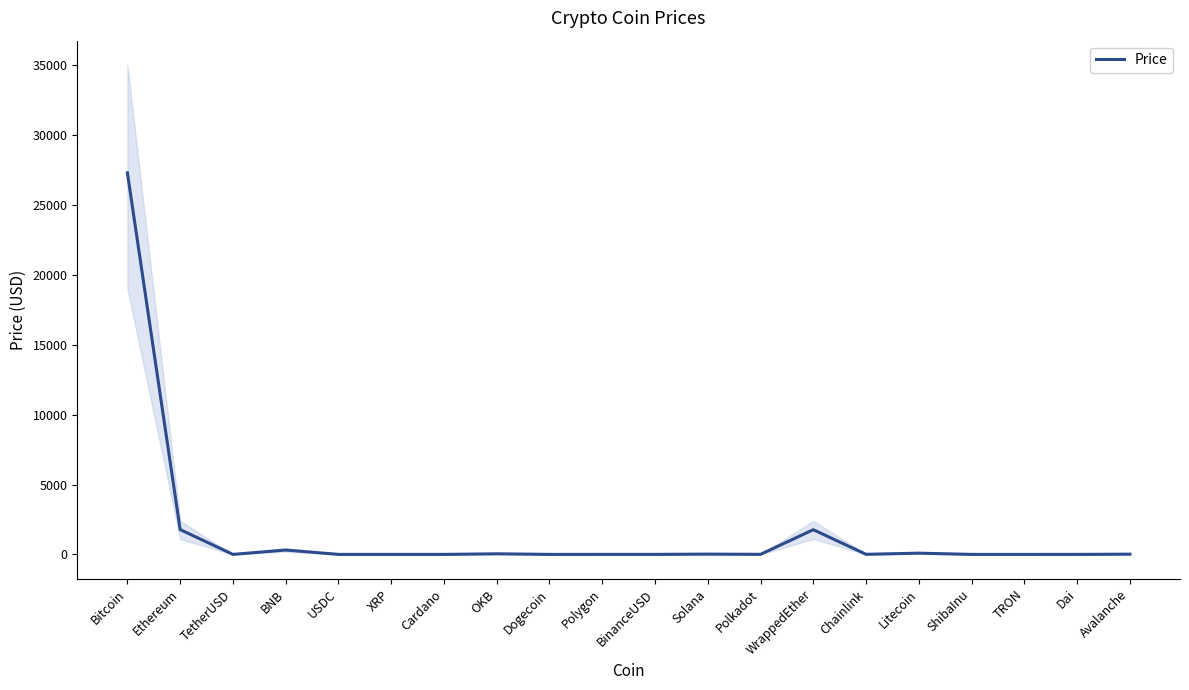

Where is the first local maximum?

BNB